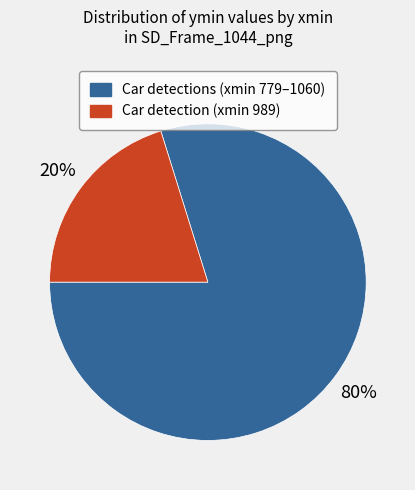

To the nearest percent, what is the average slice percentage?

50%